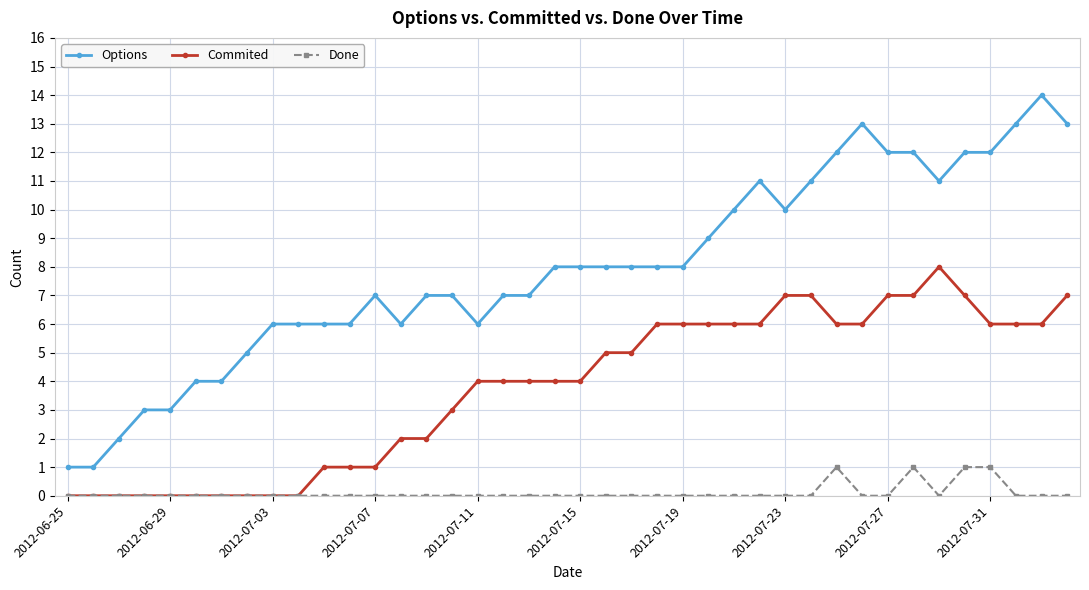

Which series has the widest spread of values?

Options